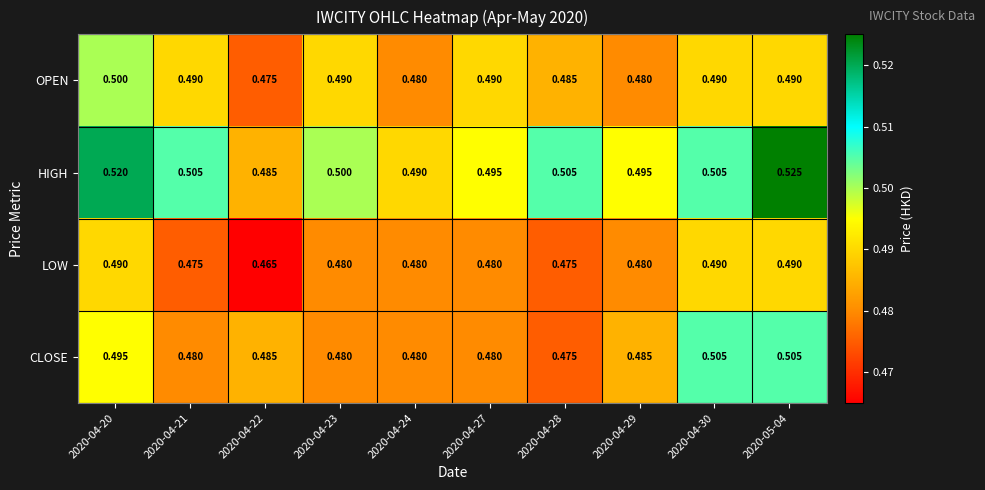

Is the value of OPEN at 2020-04-30 greater than the value of HIGH at 2020-04-22?

Yes